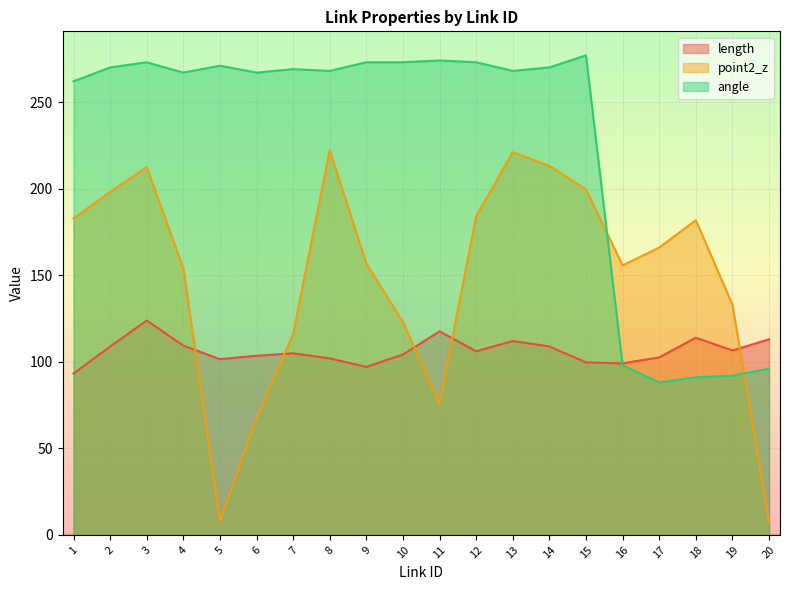

At which category is the sum across all series the highest?

3